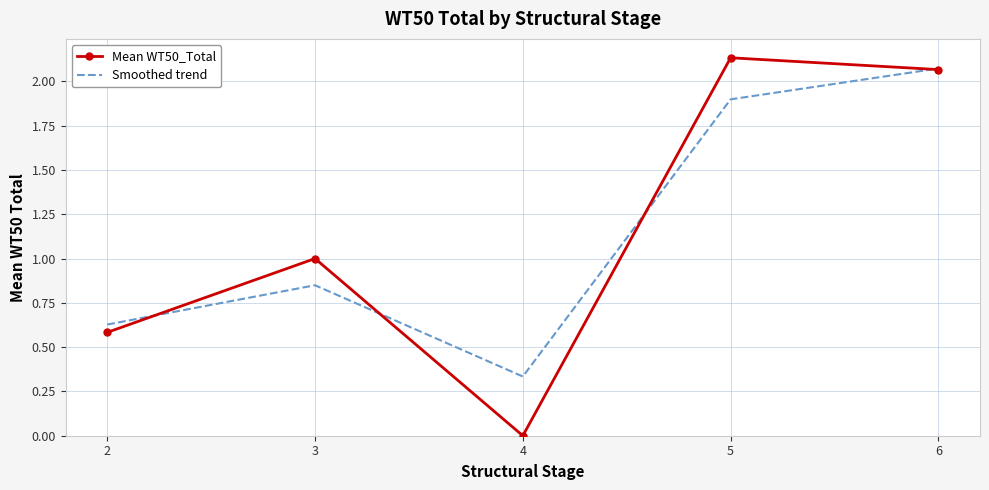

At 5, list the series in order from smallest to largest.

Smoothed trend, Mean WT50_Total